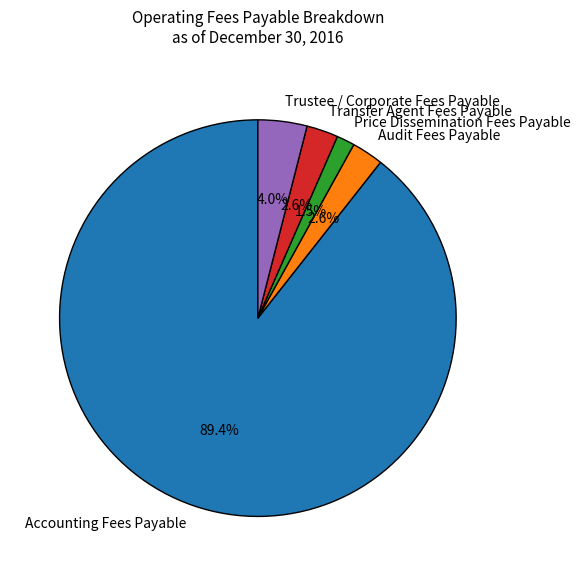

What percentage do Audit Fees Payable and Trustee / Corporate Fees Payable together represent?

6.6%